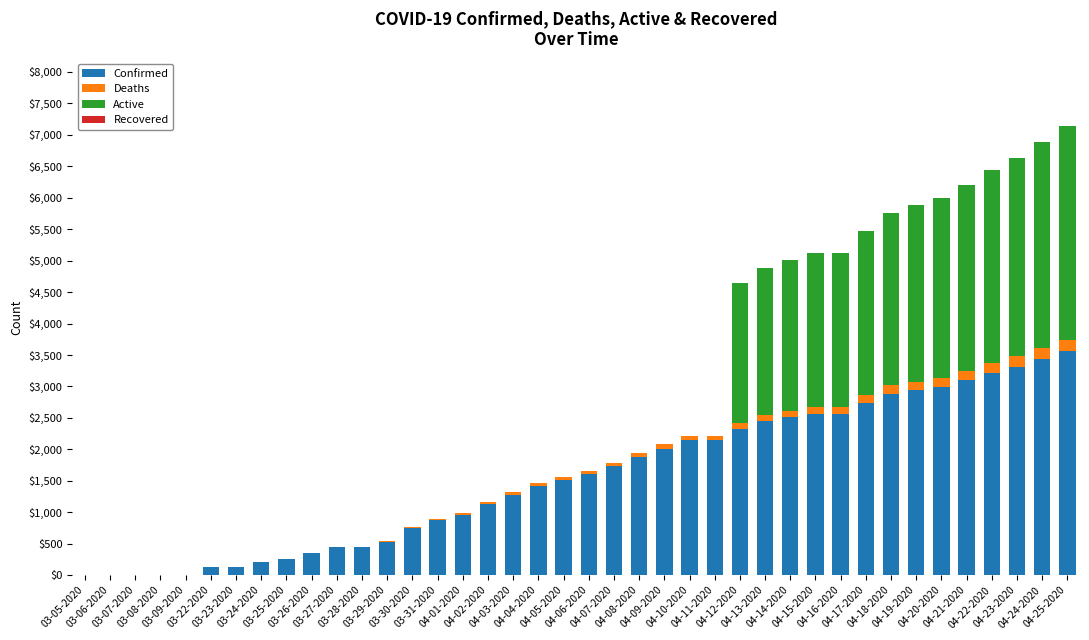

What is the value of the Confirmed bar at the 8th from the left?

212